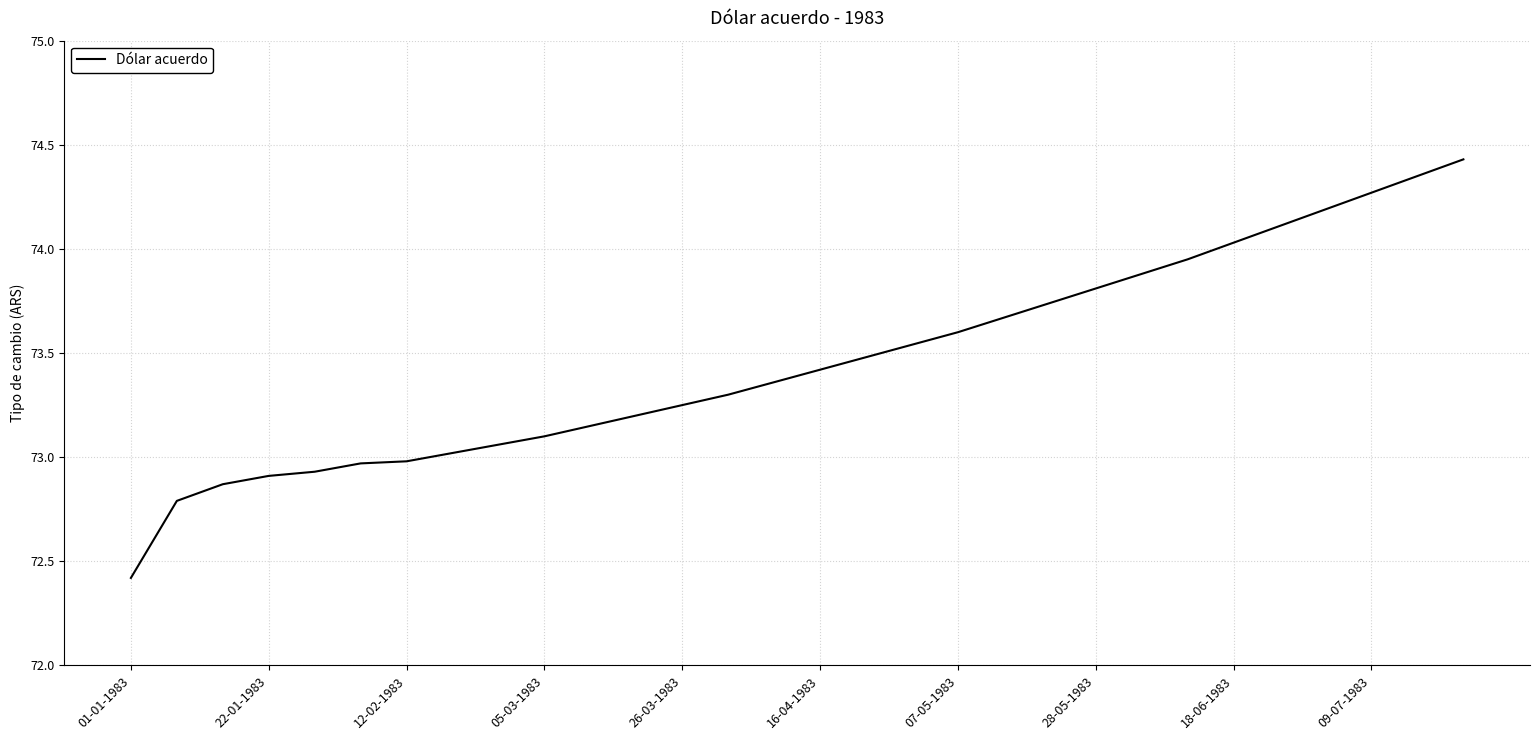

What is the difference between the maximum and minimum values?

2.0